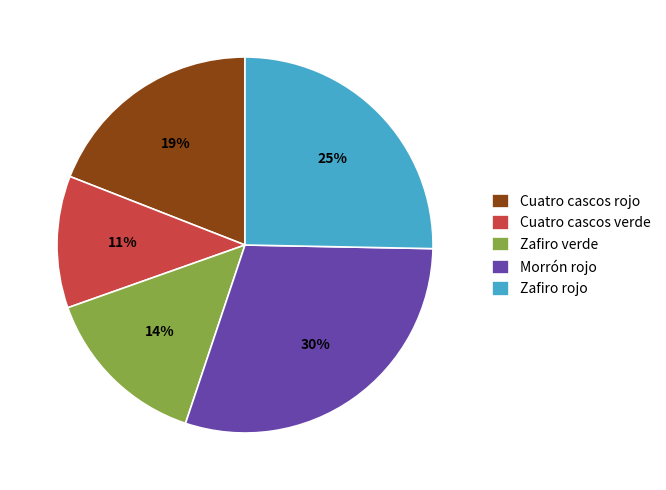

What percentage is the Zafiro verde slice, to the nearest percent?

14%